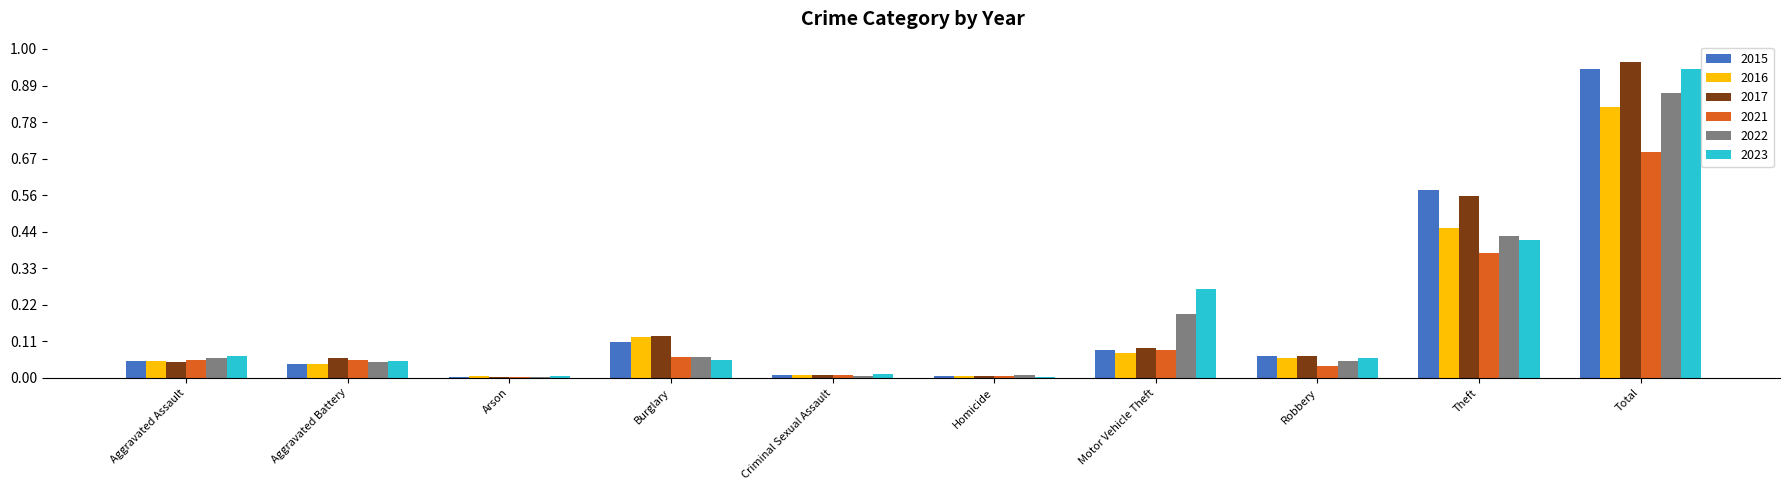

Reading left to right, list all the values displayed in this chart.

2015: Aggravated Assault=46	Aggravated Battery=38	Arson=1	Burglary=98	Criminal Sexual Assault=7	Homicide=6	Motor Vehicle Theft=75	Robbery=59	Theft=515	Total=845
2016: Aggravated Assault=46	Aggravated Battery=37	Arson=4	Burglary=112	Criminal Sexual Assault=7	Homicide=5	Motor Vehicle Theft=67	Robbery=54	Theft=409	Total=741
2017: Aggravated Assault=44	Aggravated Battery=54	Arson=2	Burglary=114	Criminal Sexual Assault=7	Homicide=4	Motor Vehicle Theft=82	Robbery=60	Theft=497	Total=864
2021: Aggravated Assault=50	Aggravated Battery=49	Arson=1	Burglary=57	Criminal Sexual Assault=9	Homicide=4	Motor Vehicle Theft=75	Robbery=32	Theft=341	Total=618
2022: Aggravated Assault=55	Aggravated Battery=42	Arson=3	Burglary=56	Criminal Sexual Assault=5	Homicide=9	Motor Vehicle Theft=175	Robbery=46	Theft=388	Total=779
2023: Aggravated Assault=59	Aggravated Battery=47	Arson=4	Burglary=48	Criminal Sexual Assault=11	Homicide=2	Motor Vehicle Theft=243	Robbery=53	Theft=377	Total=844